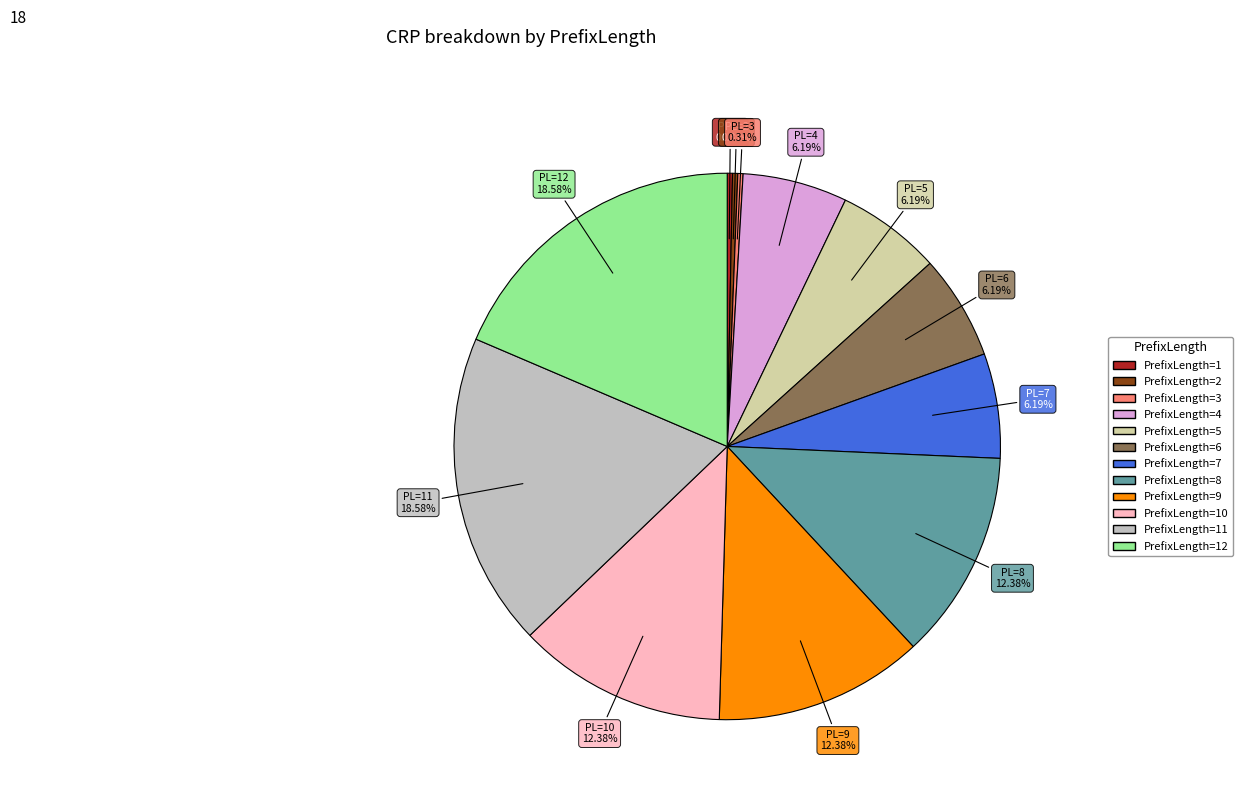

Count the number of slices in the pie.

12